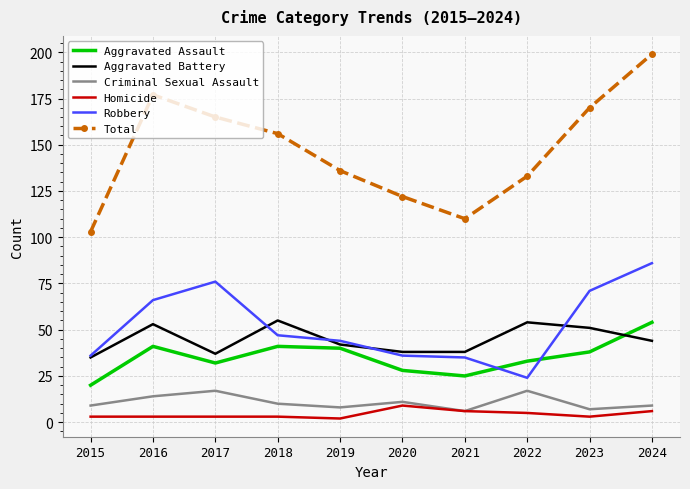

What value does the Criminal Sexual Assault series have at 2020?

11